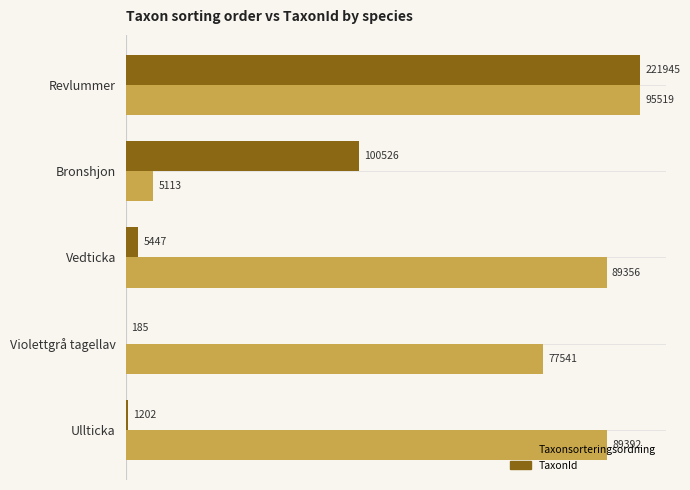

How many data points does each series have?

5